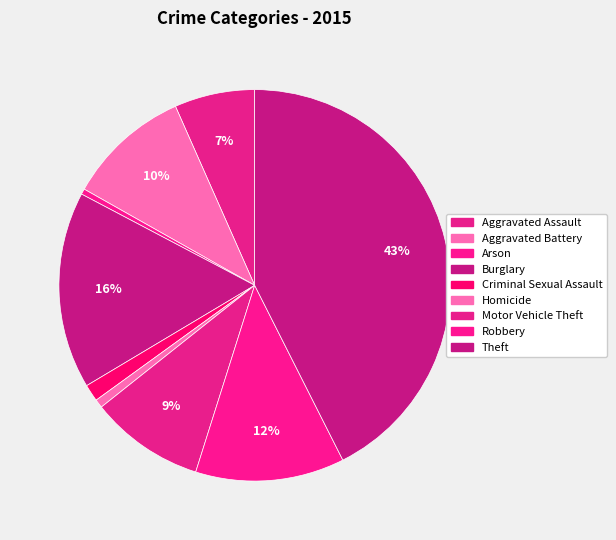

How many segments does this pie chart have?

9